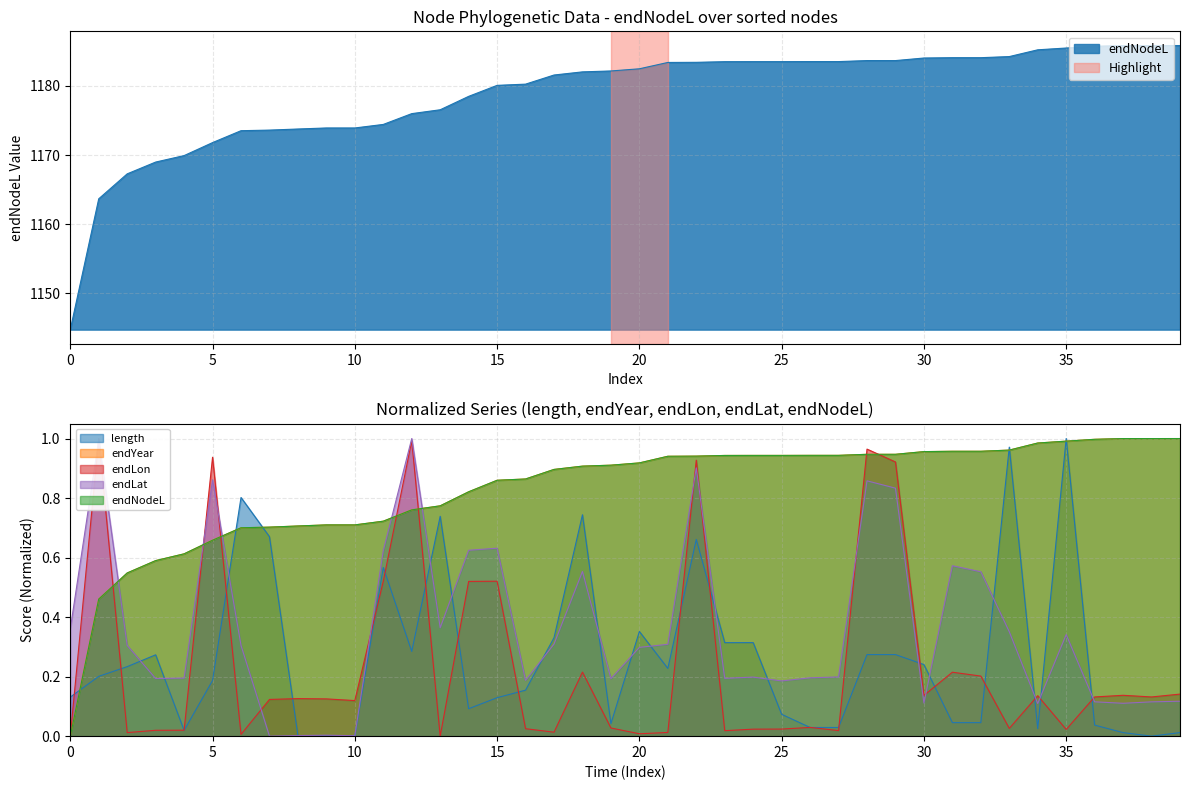

Reading right to left, what are all the values shown in this chart?

length: 0.0	0.0	0.0	0.0	1.0	0.0	1.0	0.0	0.0	0.2	0.3	0.3	0.0	0.0	0.1	0.3	0.3	0.7	0.2	0.4	0.0	0.7	0.3	0.2	0.1	0.1	0.7	0.3	0.6	0.0	0.0	0.0	0.7	0.8	0.2	0.0	0.3	0.2	0.2	0.1
endYear: 1185.8	1185.8	1185.8	1185.7	1185.5	1185.2	1184.2	1184.1	1184.1	1184.0	1183.7	1183.7	1183.5	1183.5	1183.5	1183.5	1183.5	1183.4	1183.4	1182.5	1182.2	1182.0	1181.6	1180.3	1180.1	1178.5	1176.5	1176.0	1174.4	1173.9	1173.9	1173.8	1173.6	1173.5	1171.8	1169.9	1169.0	1167.3	1163.7	1144.8
endLon: 0.1	0.1	0.1	0.1	0.0	0.1	0.0	0.2	0.2	0.1	0.9	1.0	0.0	0.0	0.0	0.0	0.0	0.9	0.0	0.0	0.0	0.2	0.0	0.0	0.5	0.5	0.0	1.0	0.5	0.1	0.1	0.1	0.1	0.0	0.9	0.0	0.0	0.0	1.0	0.0
endLat: 0.1	0.1	0.1	0.1	0.3	0.1	0.4	0.6	0.6	0.1	0.8	0.9	0.2	0.2	0.2	0.2	0.2	0.9	0.3	0.3	0.2	0.6	0.3	0.2	0.6	0.6	0.4	1.0	0.6	0.0	0.0	0.0	0.0	0.3	0.9	0.2	0.2	0.3	1.0	0.4
endNodeL: 1.0	1.0	1.0	1.0	1.0	1.0	1.0	1.0	1.0	1.0	0.9	0.9	0.9	0.9	0.9	0.9	0.9	0.9	0.9	0.9	0.9	0.9	0.9	0.9	0.9	0.8	0.8	0.8	0.7	0.7	0.7	0.7	0.7	0.7	0.7	0.6	0.6	0.5	0.5	0.0